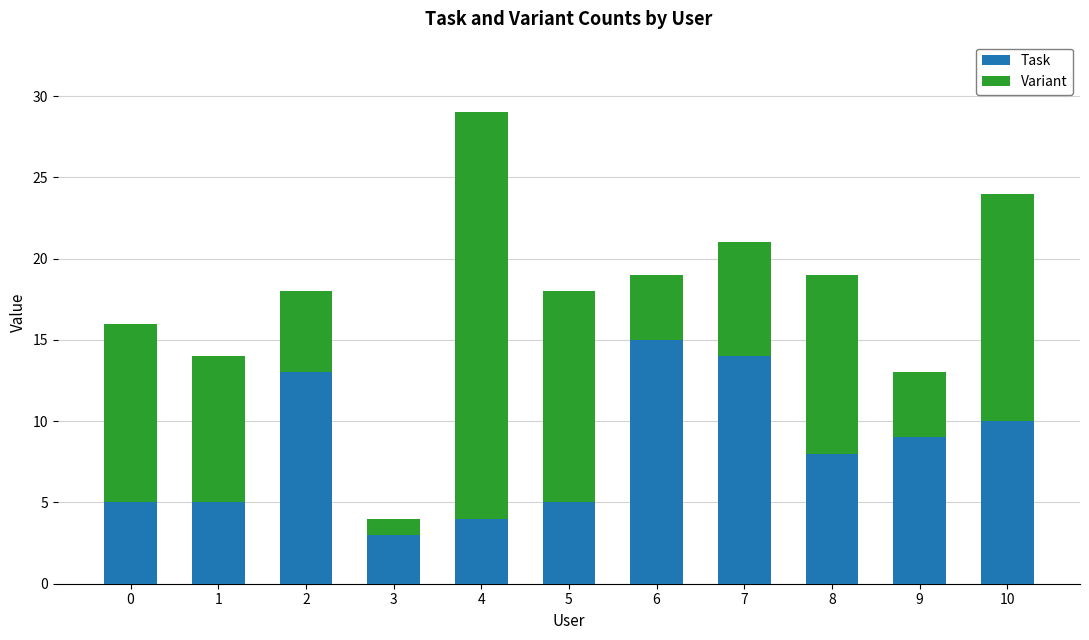

Reading left to right, list the values for the Task series.

0=5	1=5	2=13	3=3	4=4	5=5	6=15	7=14	8=8	9=9	10=10